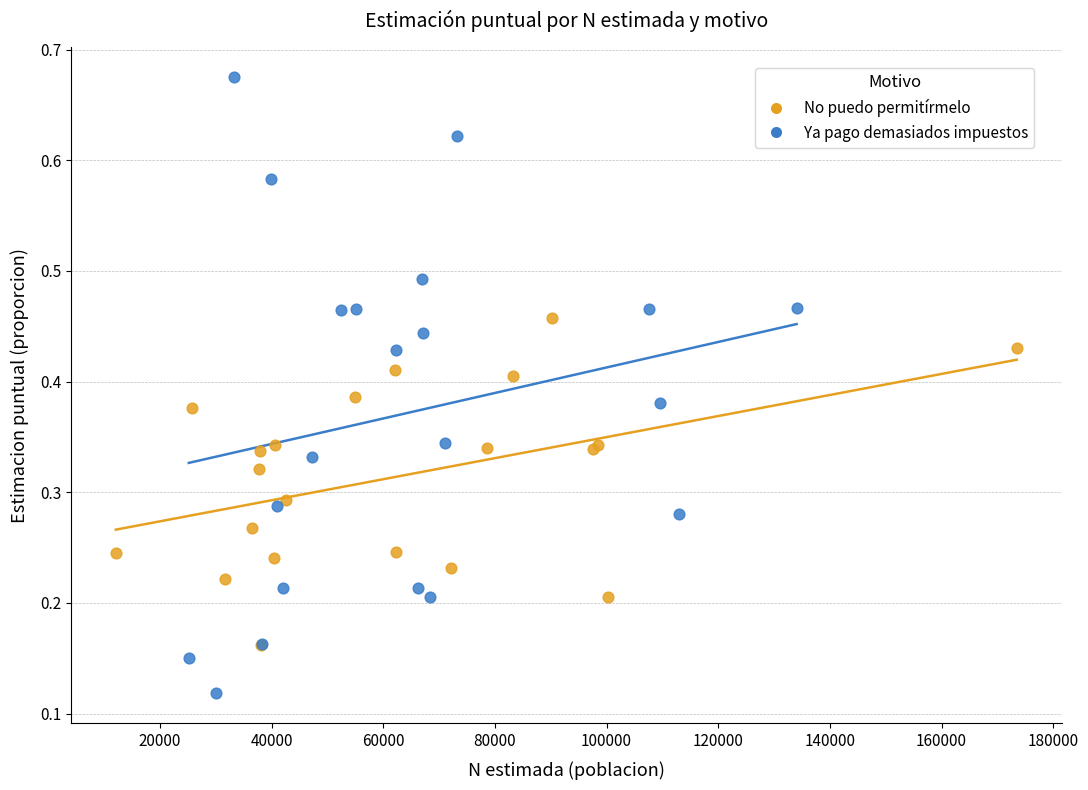

Which series has the largest Y range (max minus min)?

Ya pago demasiados impuestos